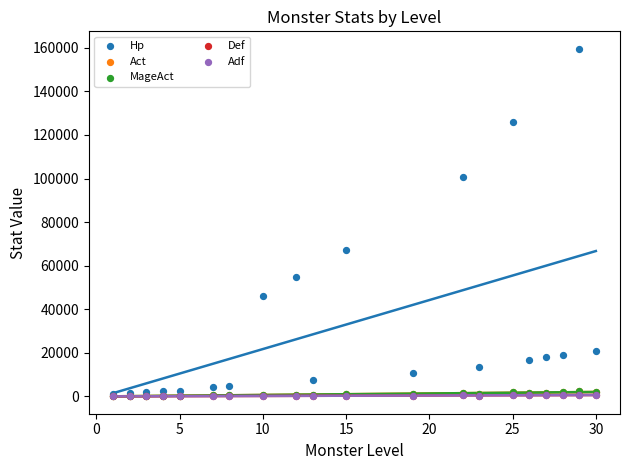

Which series reaches the minimum Y coordinate?

Def